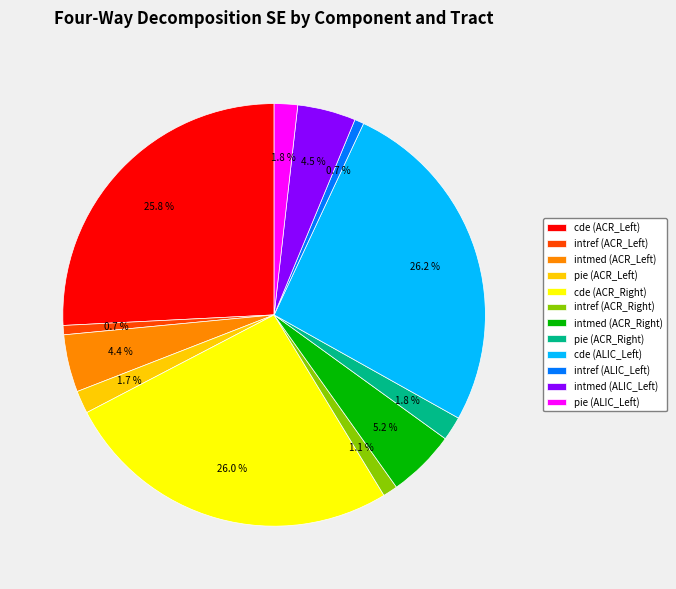

What portion of the pie excludes intref (ACR_Left)?

99.3%